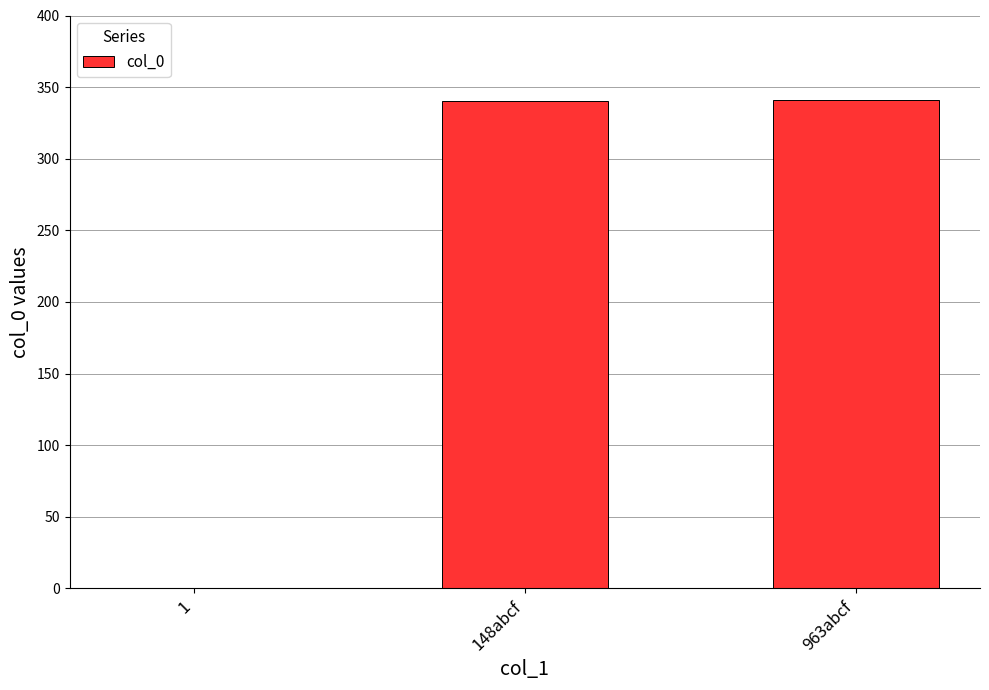

What is the sum of all values?

681